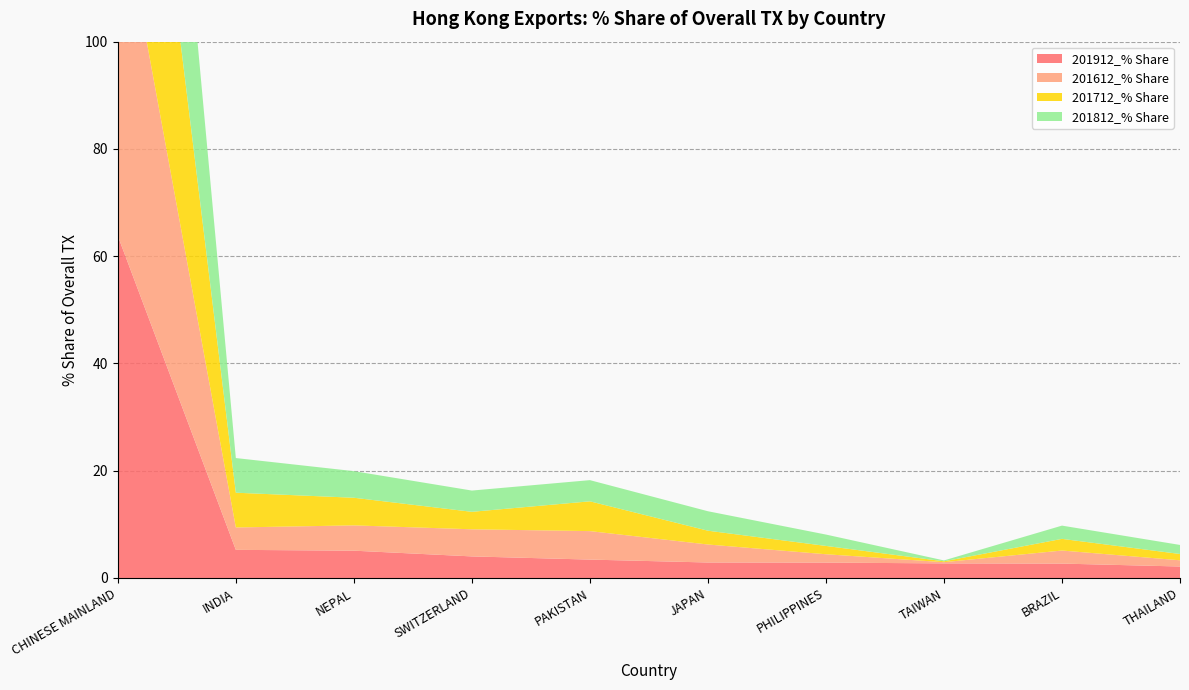

Reading left to right, what are all the values shown in this chart?

201912_% Share: 63.8	5.2	5.1	4.0	3.4	2.9	2.9	2.7	2.7	2.1
201612_% Share: 65.6	4.2	4.7	5.1	5.3	3.4	1.6	0.2	2.4	1.2
201712_% Share: 65.7	6.5	5.2	3.3	5.6	2.6	1.6	0.2	2.2	1.2
201812_% Share: 66.2	6.5	5.0	4.0	4.0	3.6	2.1	0.2	2.5	1.7